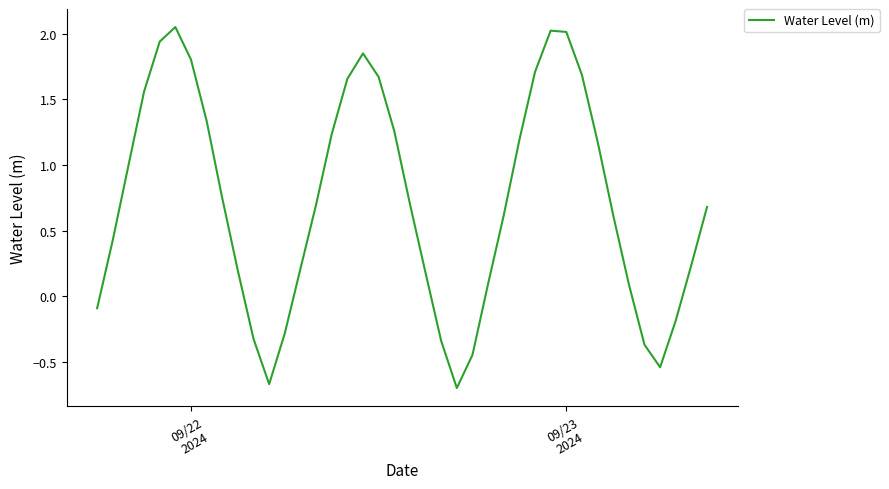

How many lines are shown in the chart?

1